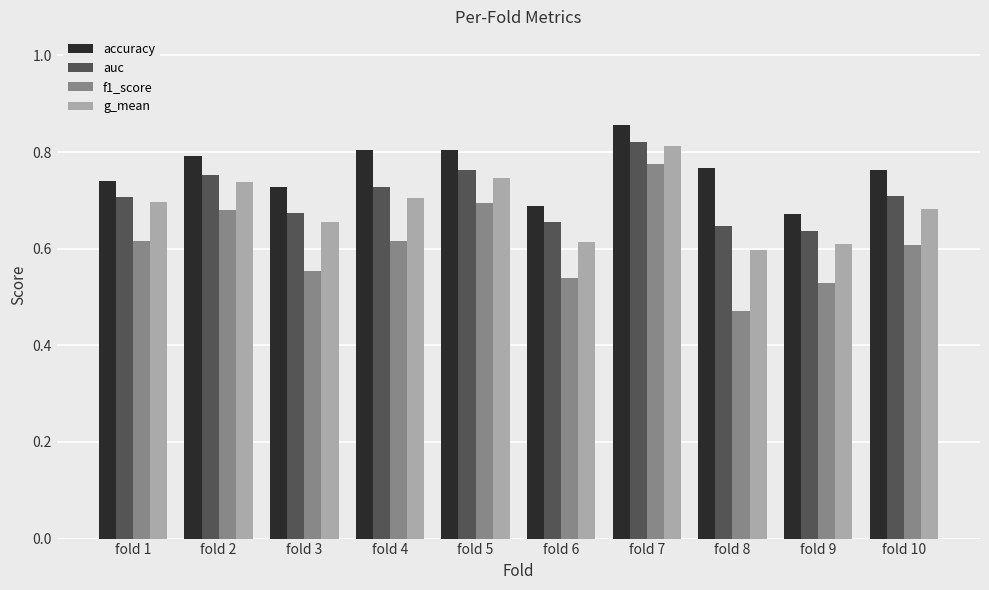

At how many categories does at least one series exceed 0?

10